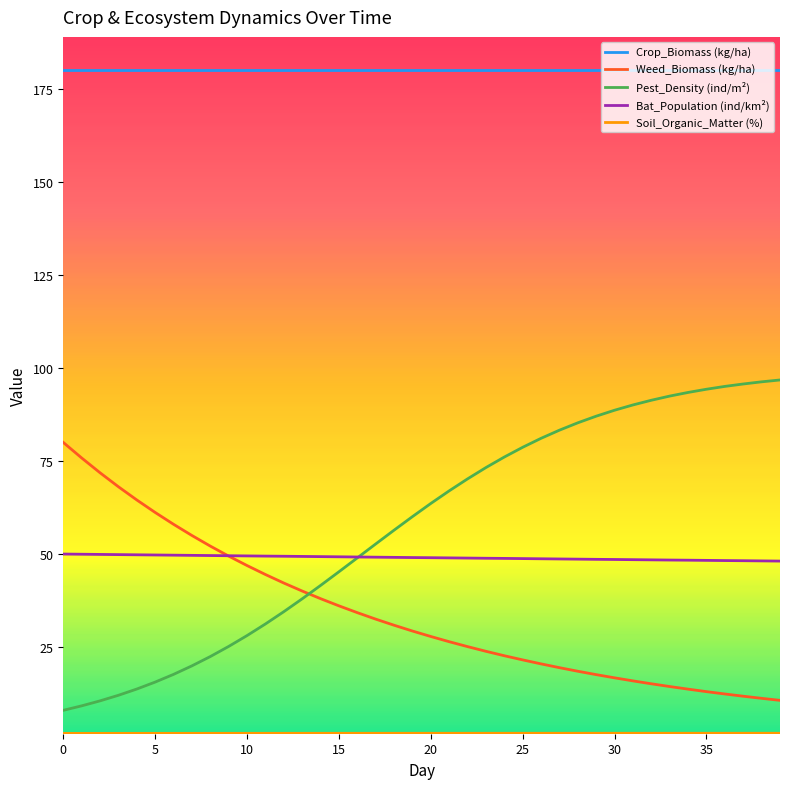

Which series has the largest total across all categories?

Crop_Biomass (kg/ha)